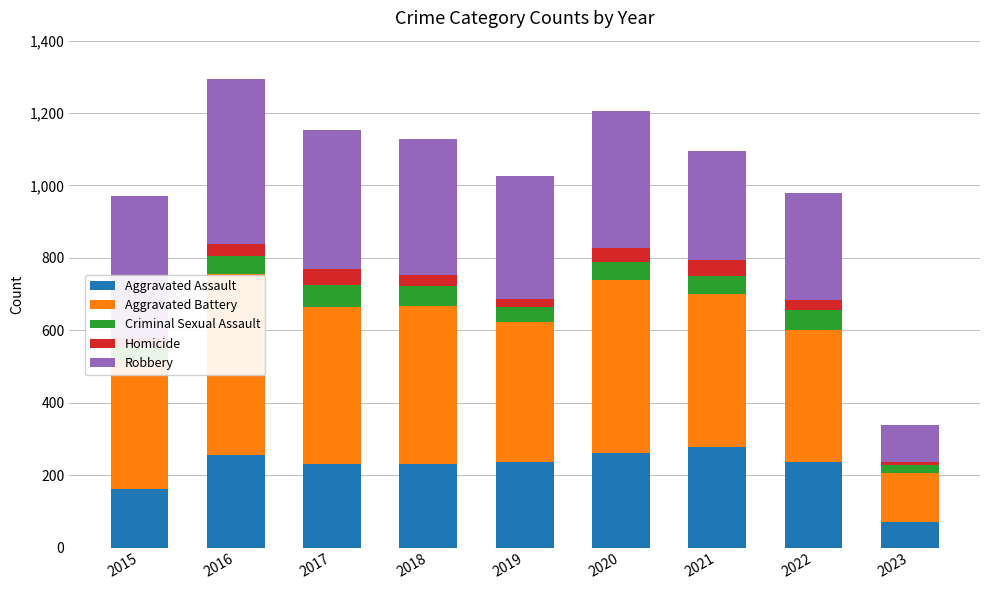

What is the total value across all series at 2018?

1129